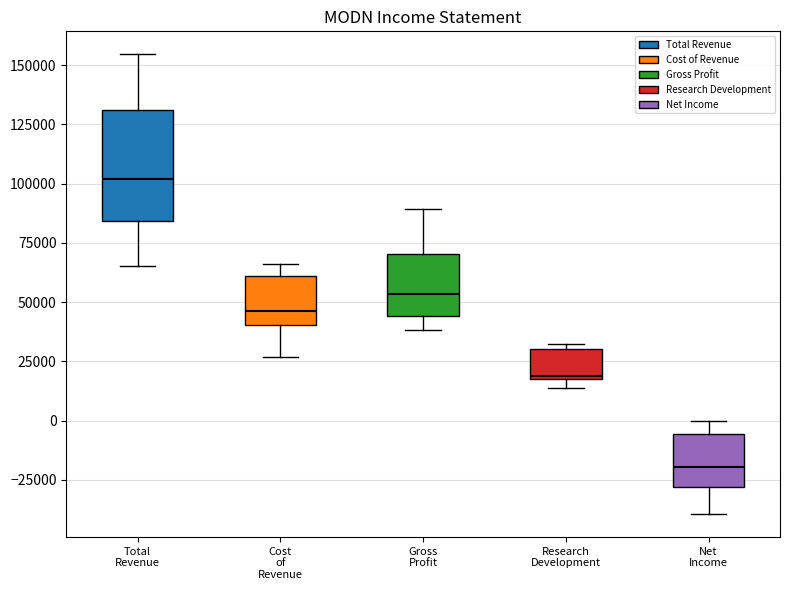

Which box is the tallest, from its lower edge to its upper edge?

Total Revenue